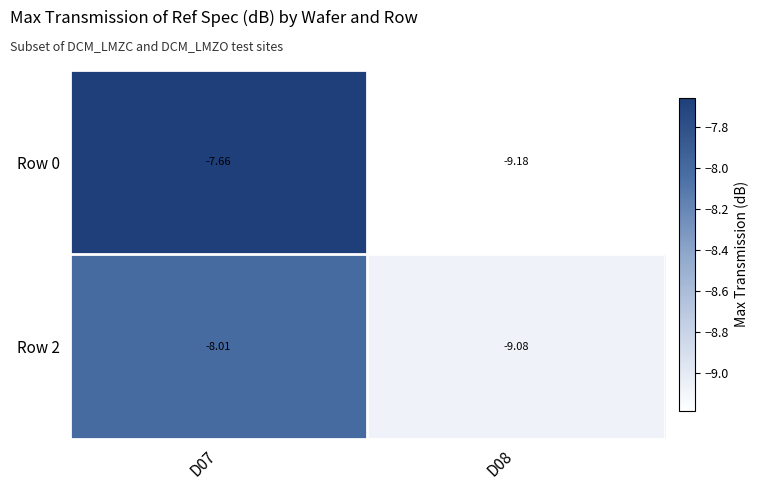

Is the value of Row 0 at D07 greater than the value of Row 2 at D07?

Yes